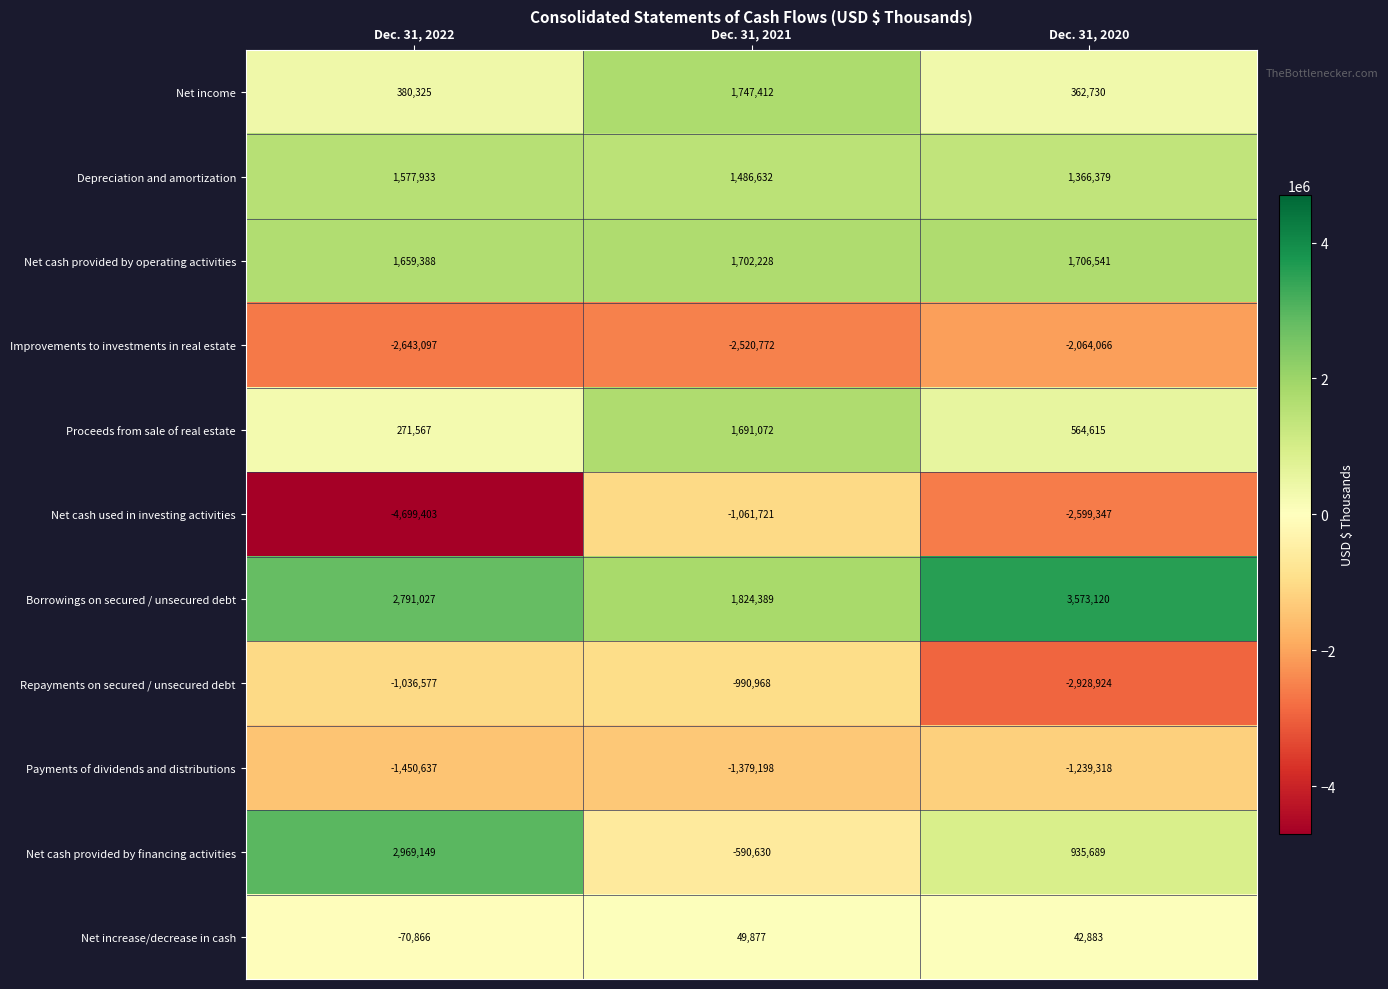

Is it true that Net cash used in investing activities equals -1803330 at Dec. 31, 2021?

False